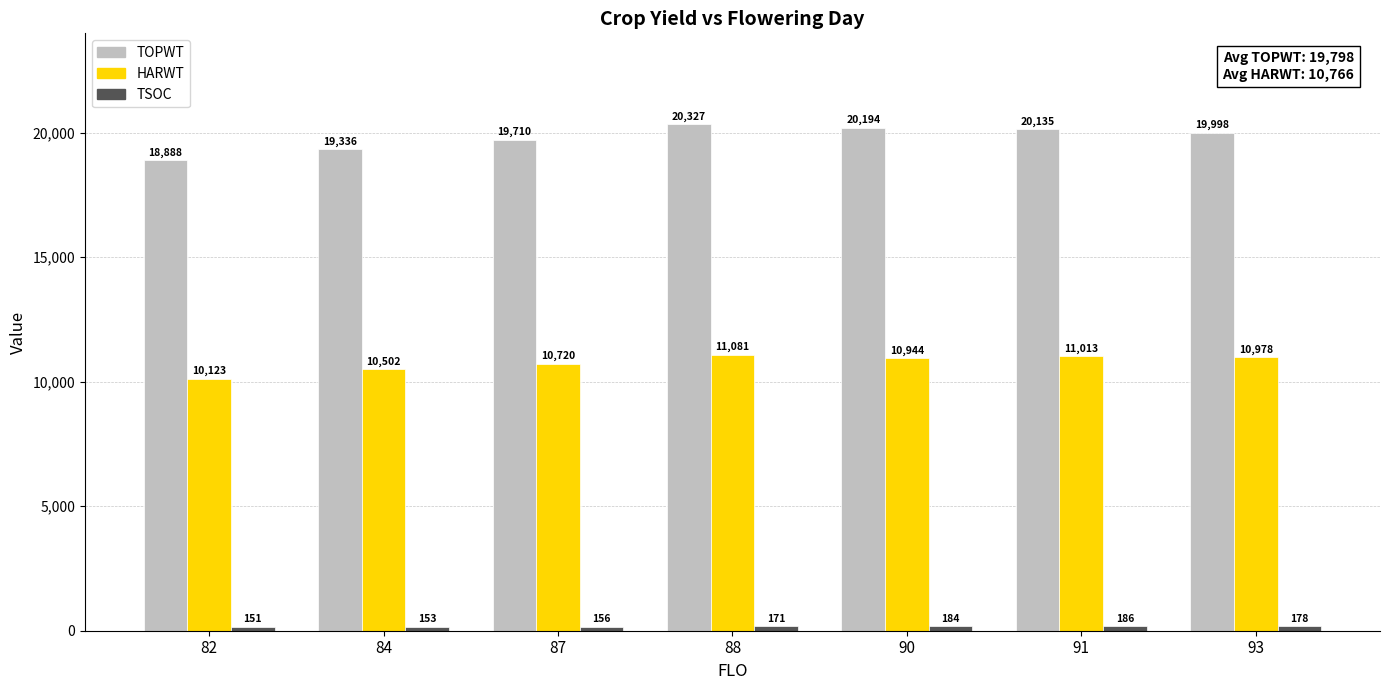

What is the maximum value shown in the chart?

20327.3